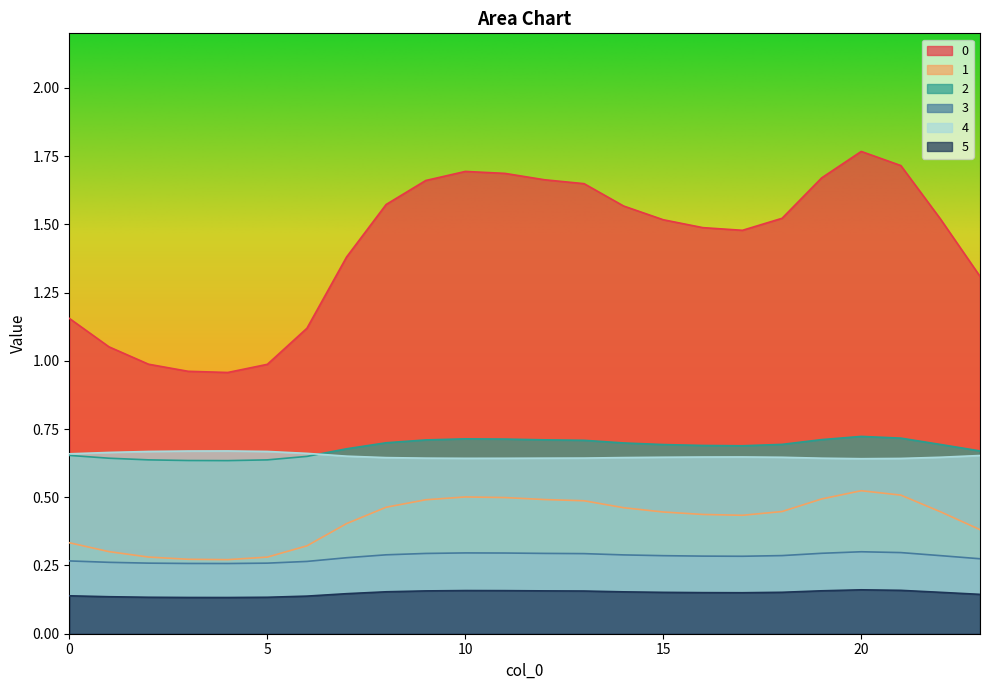

True or false: 1 and 0 cross at least once.

False